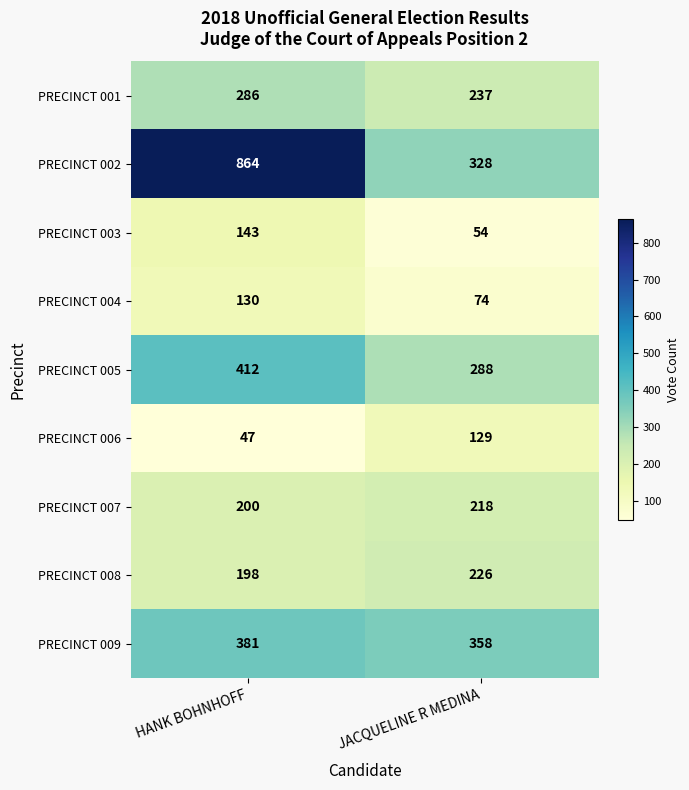

Reading left to right, extract all data points from this chart.

PRECINCT 001: HANK BOHNHOFF=286	JACQUELINE R MEDINA=237
PRECINCT 002: HANK BOHNHOFF=864	JACQUELINE R MEDINA=328
PRECINCT 003: HANK BOHNHOFF=143	JACQUELINE R MEDINA=54
PRECINCT 004: HANK BOHNHOFF=130	JACQUELINE R MEDINA=74
PRECINCT 005: HANK BOHNHOFF=412	JACQUELINE R MEDINA=288
PRECINCT 006: HANK BOHNHOFF=47	JACQUELINE R MEDINA=129
PRECINCT 007: HANK BOHNHOFF=200	JACQUELINE R MEDINA=218
PRECINCT 008: HANK BOHNHOFF=198	JACQUELINE R MEDINA=226
PRECINCT 009: HANK BOHNHOFF=381	JACQUELINE R MEDINA=358